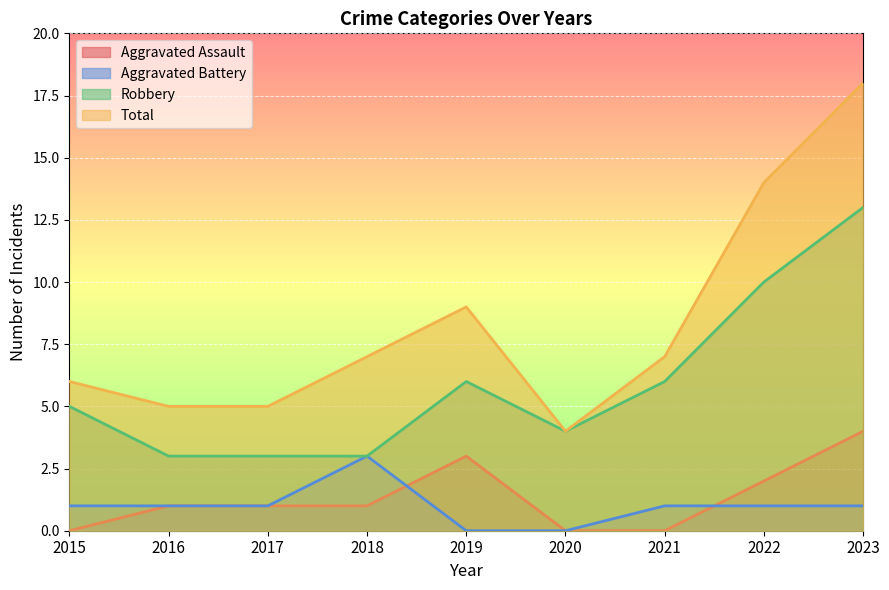

At 2023, list the series in order from largest to smallest.

Total, Robbery, Aggravated Assault, Aggravated Battery